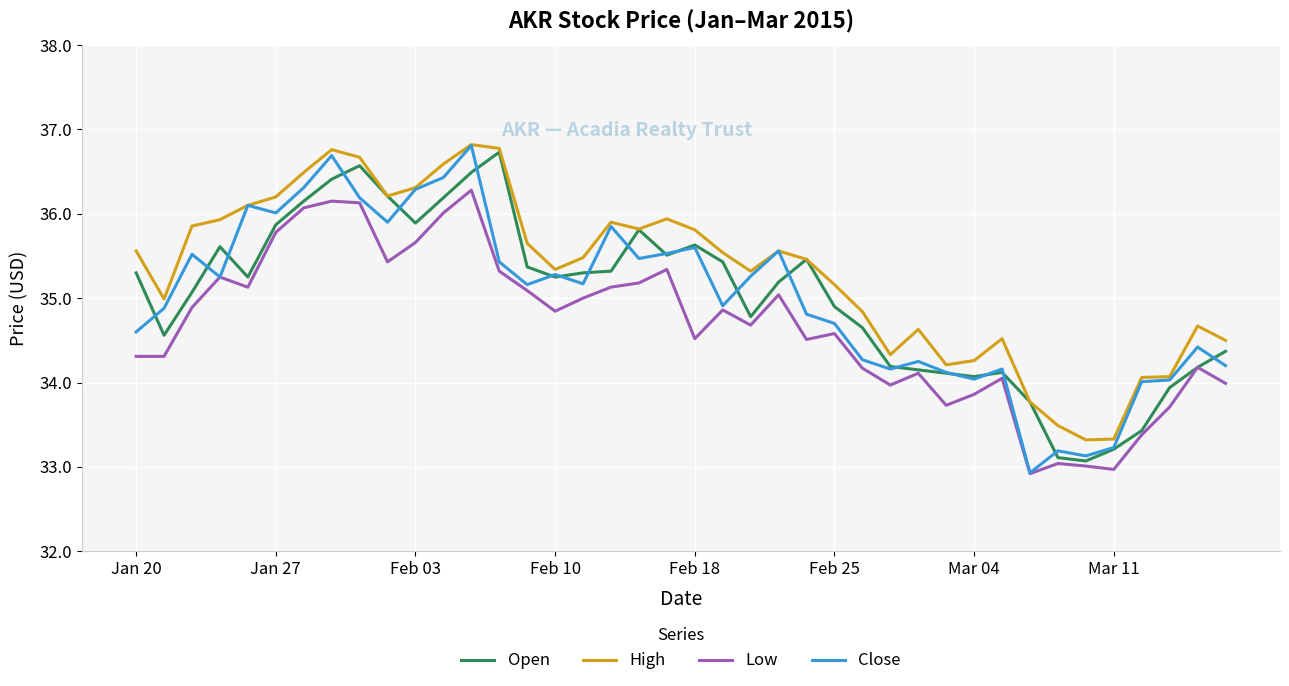

Which series has the largest total across all categories?

High